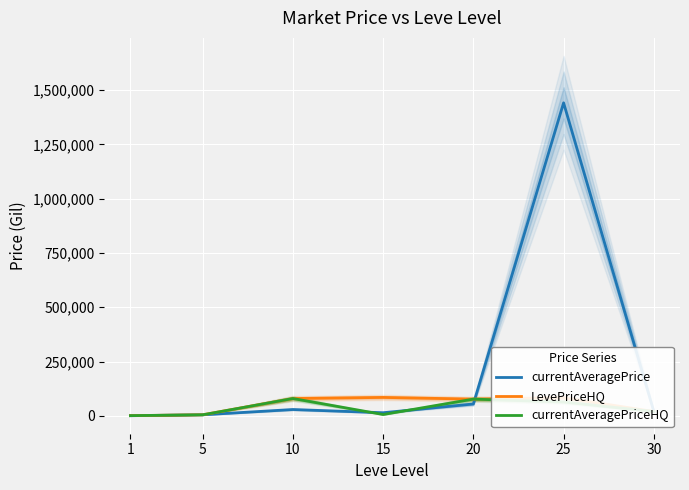

Is the value of LevePriceHQ at 25 greater than the value of currentAveragePrice at 30?

Yes